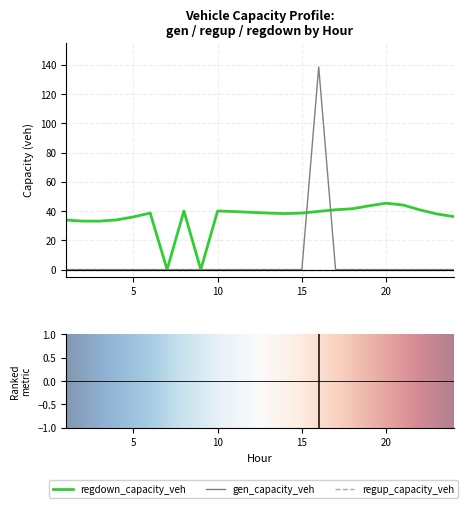

List the series in order of their peak value, highest first.

gen_capacity_veh, regdown_capacity_veh, regup_capacity_veh